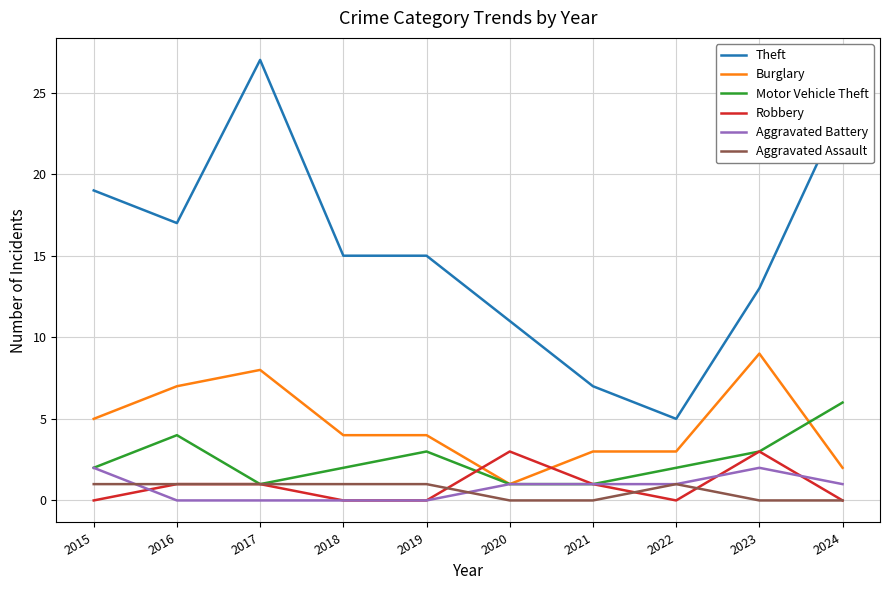

Which series changed the most between 2022 and 2024?

Theft